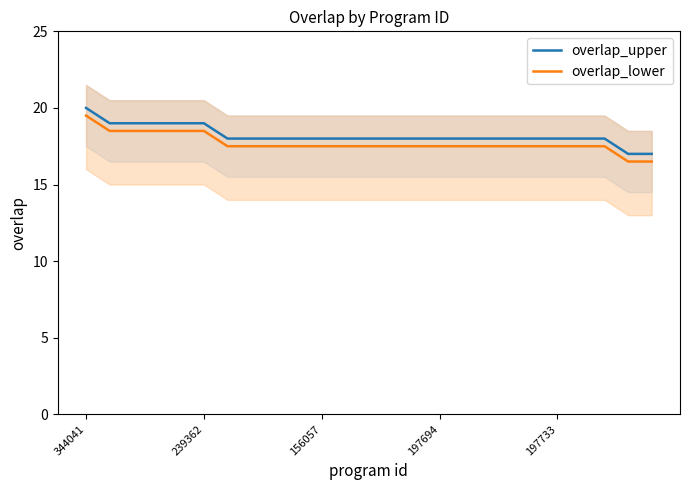

True or false: overlap_upper and overlap_lower cross at least once.

False